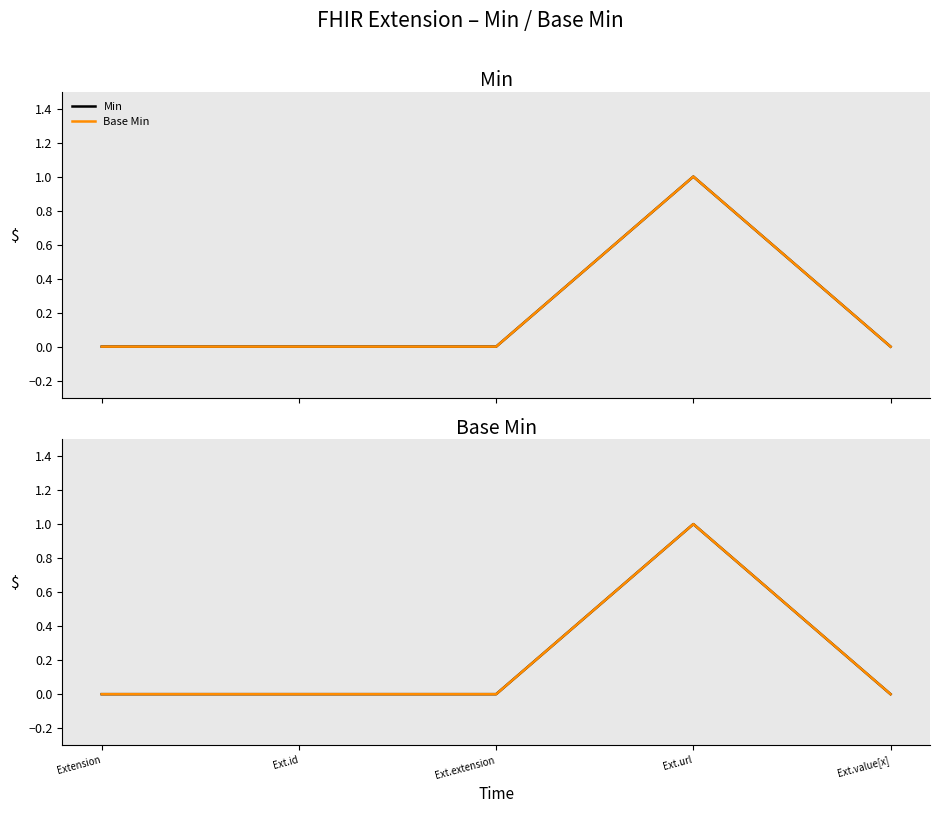

Which category has the lowest value in the Base Min series?

Extension